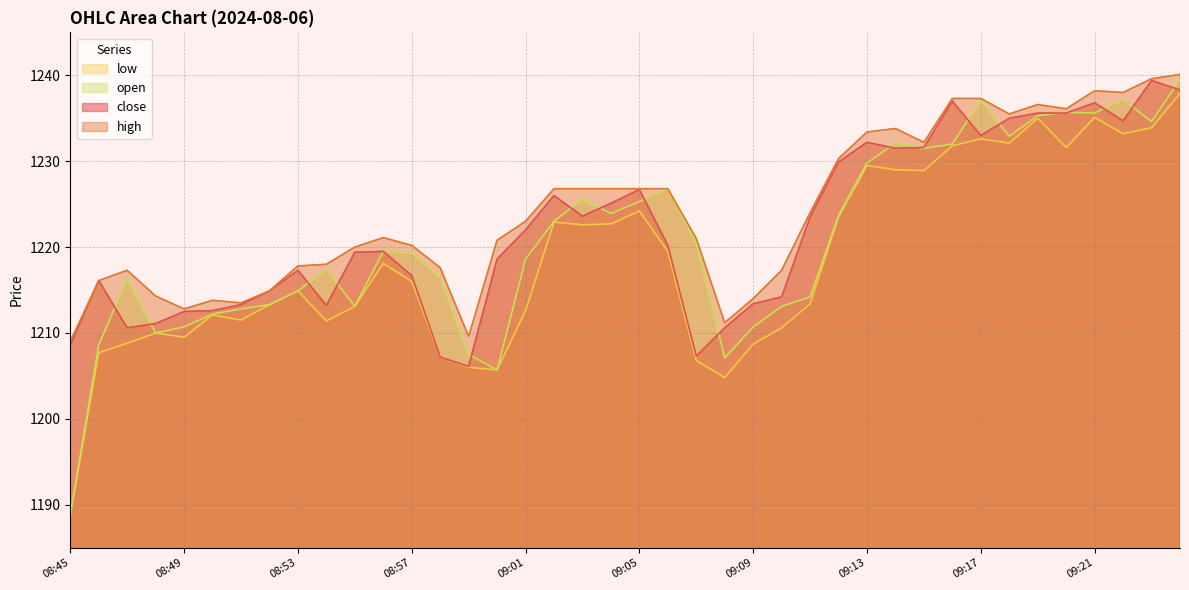

Between 08:54 and 09:03, which is larger?

09:03